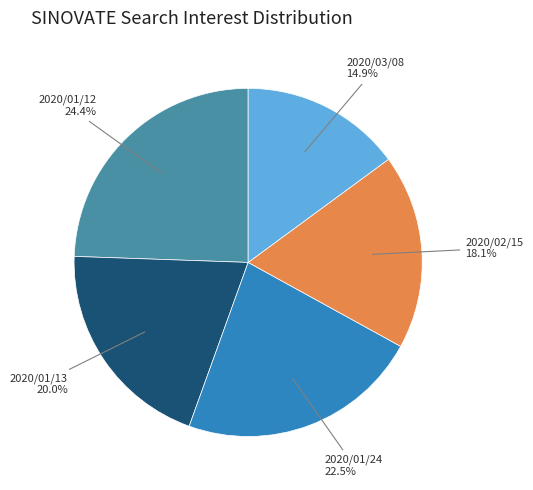

Does any single category account for the majority?

No